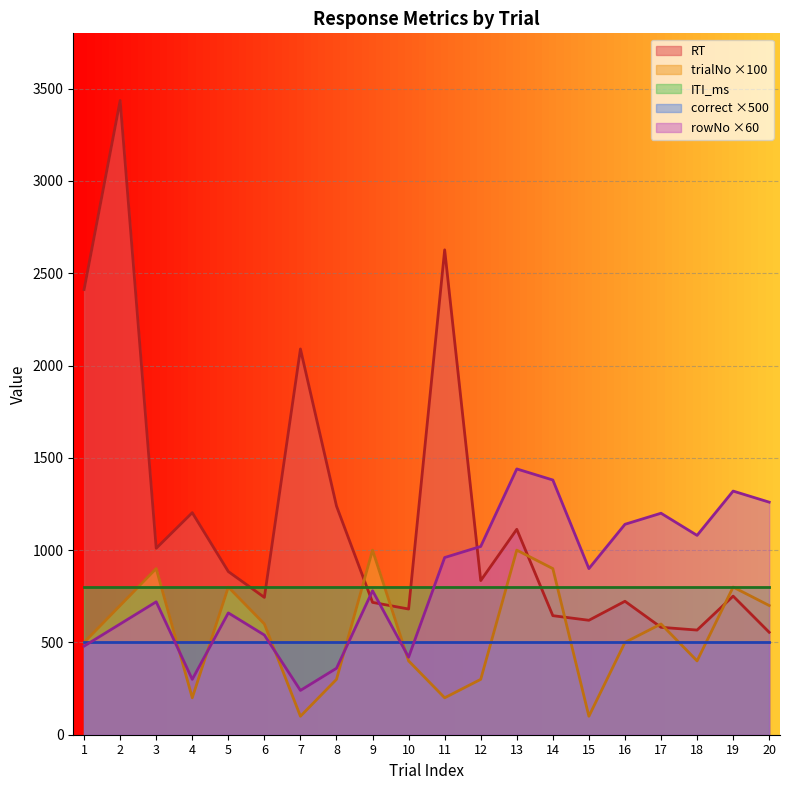

What value does the trialNo series have at 18?

400